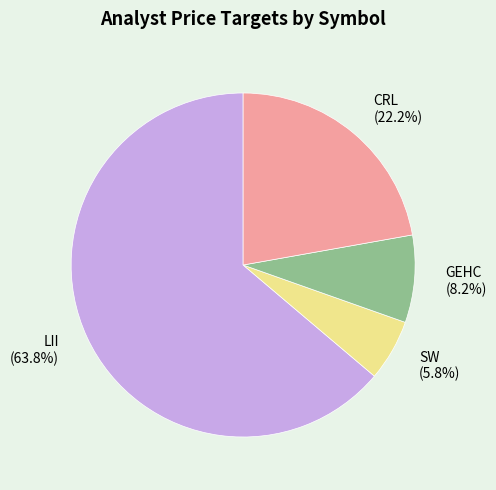

Which slice is the largest?

LII